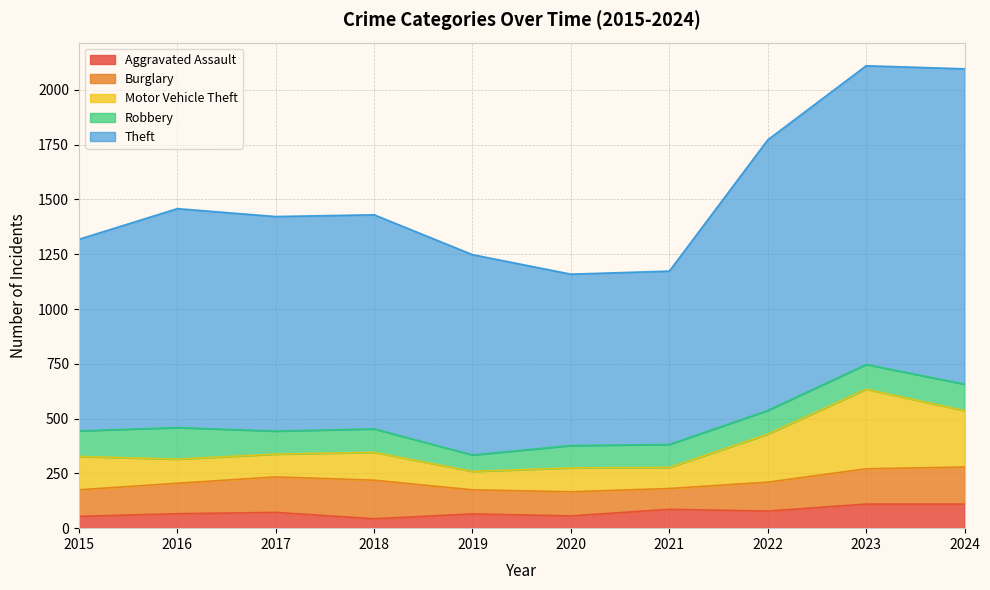

Reading right to left, extract all data points from this chart.

Aggravated Assault: 2024=110	2023=110	2022=78	2021=86	2020=56	2019=65	2018=43	2017=72	2016=66	2015=54
Burglary: 2024=169	2023=161	2022=132	2021=95	2020=110	2019=110	2018=176	2017=162	2016=139	2015=121
Motor Vehicle Theft: 2024=257	2023=363	2022=219	2021=96	2020=109	2019=84	2018=127	2017=104	2016=110	2015=152
Robbery: 2024=121	2023=113	2022=108	2021=105	2020=102	2019=75	2018=107	2017=105	2016=144	2015=117
Theft: 2024=1439	2023=1363	2022=1235	2021=791	2020=782	2019=914	2018=977	2017=979	2016=999	2015=874